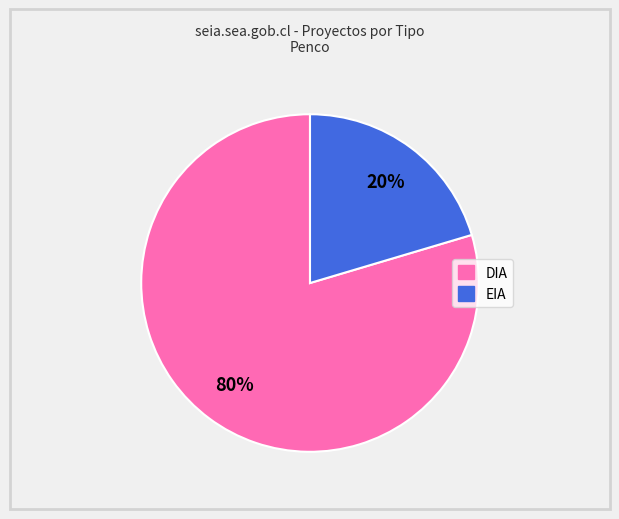

True or false: EIA accounts for 20% of the total.

True